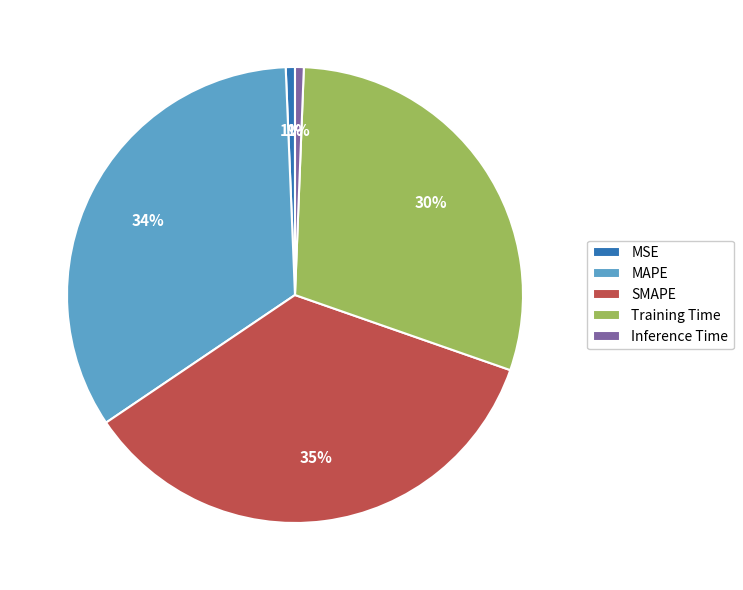

Do Training Time and MAPE together represent more than half of the pie?

Yes